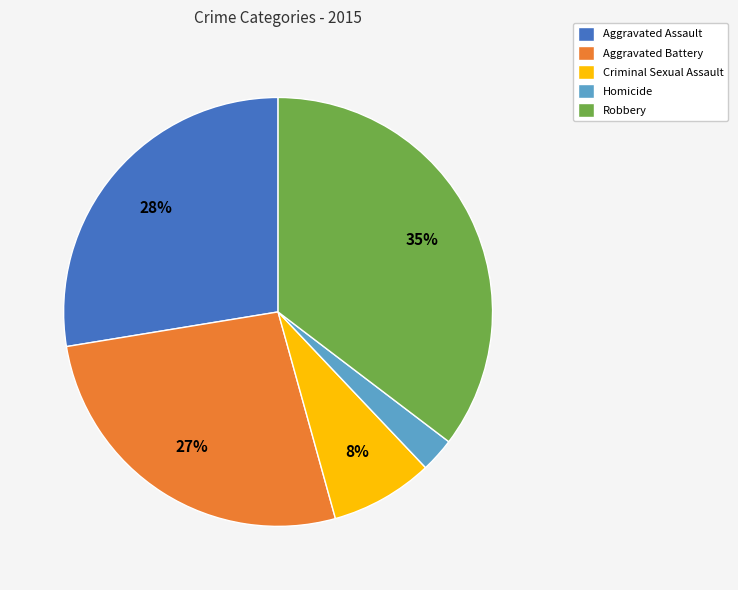

What is the largest slice in the pie chart?

Robbery